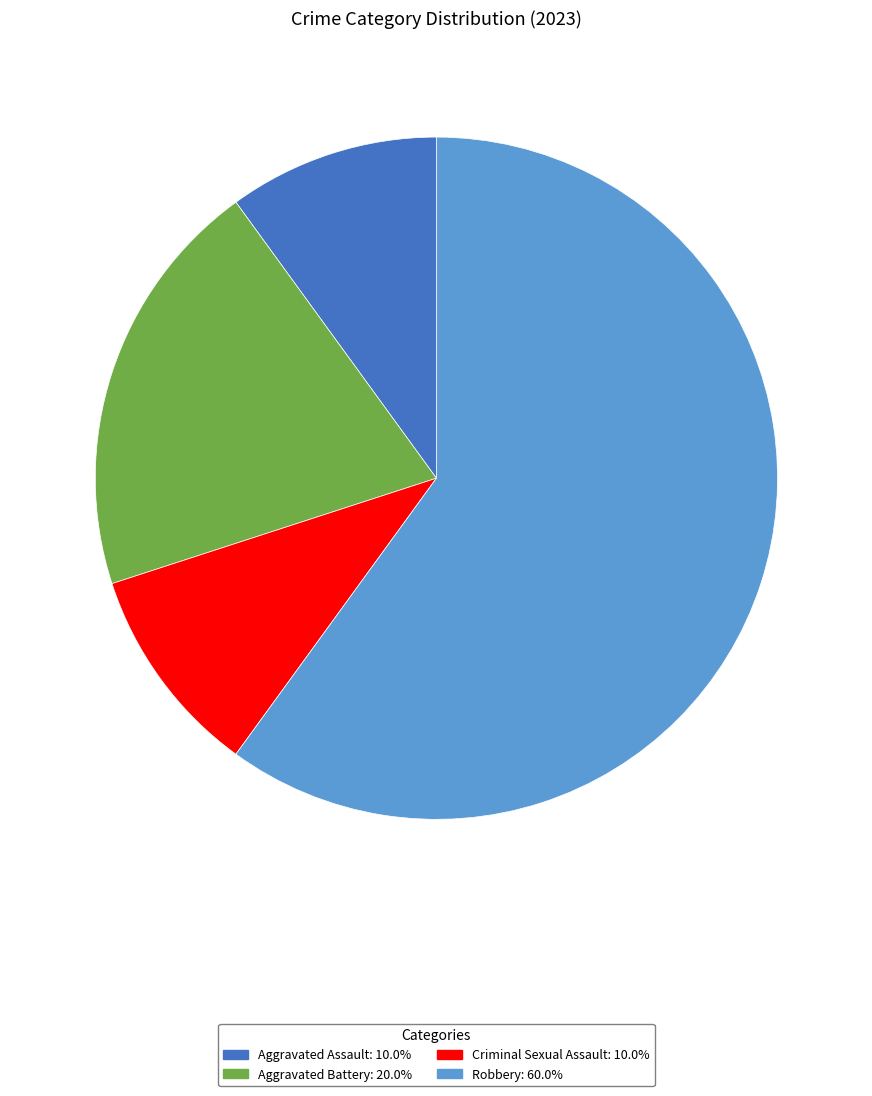

Which slice is the largest?

Robbery